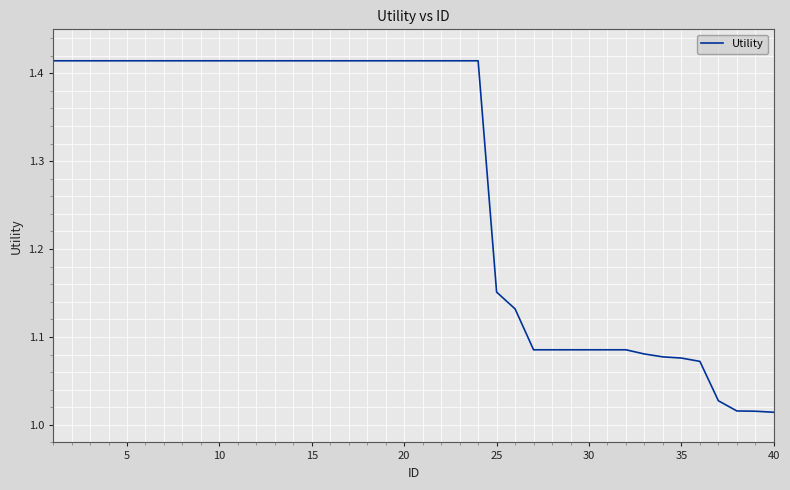

Does the chart have visible grid lines?

Yes